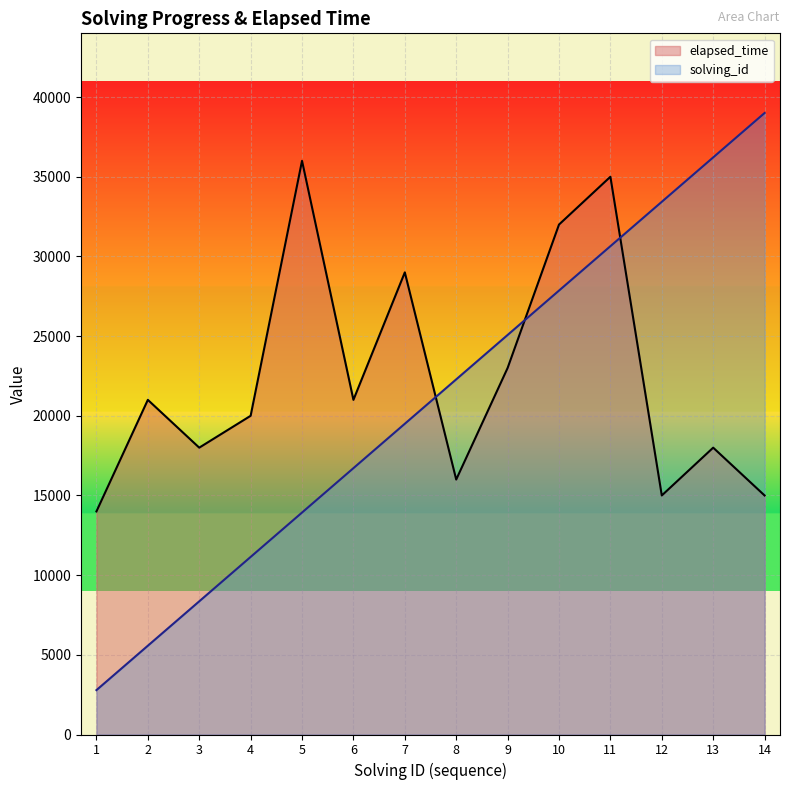

Rank the series by their average value, from lowest to highest.

solving_id, elapsed_time